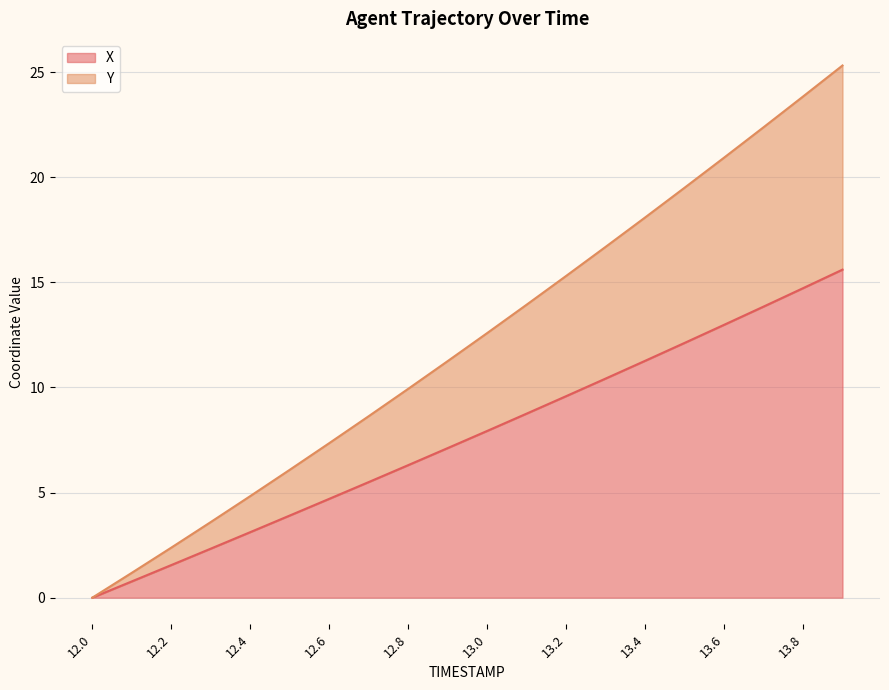

Is the value of Y at 13.3 greater than the value of X at 13.7?

Yes